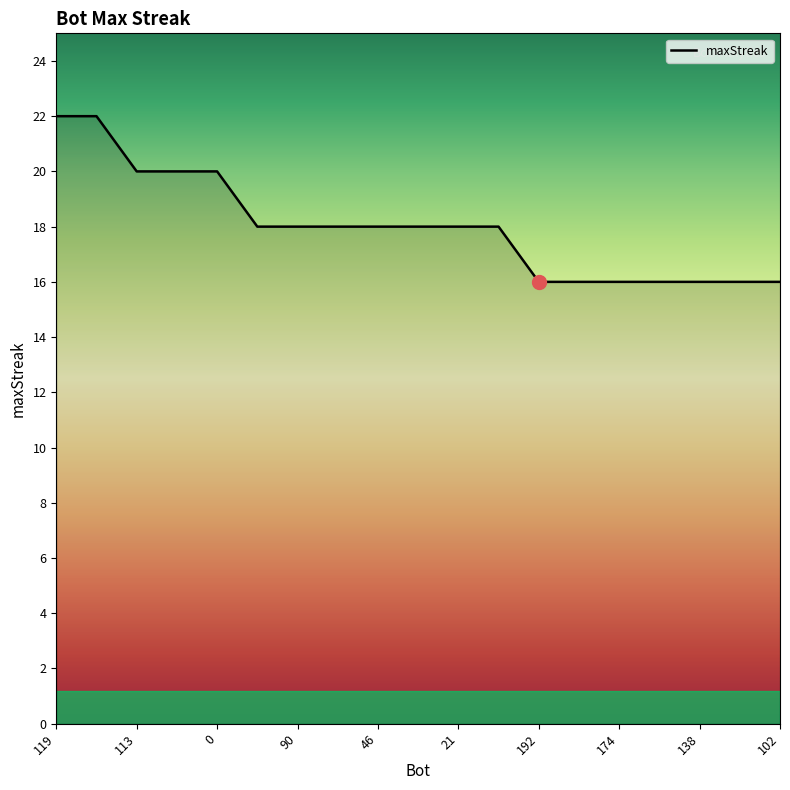

What is the smallest value displayed?

16